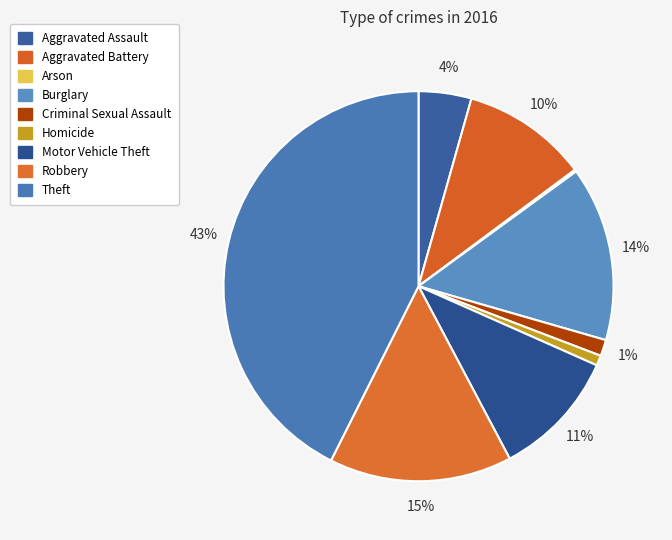

The Burglary slice represents 14% of the pie. True or false?

True